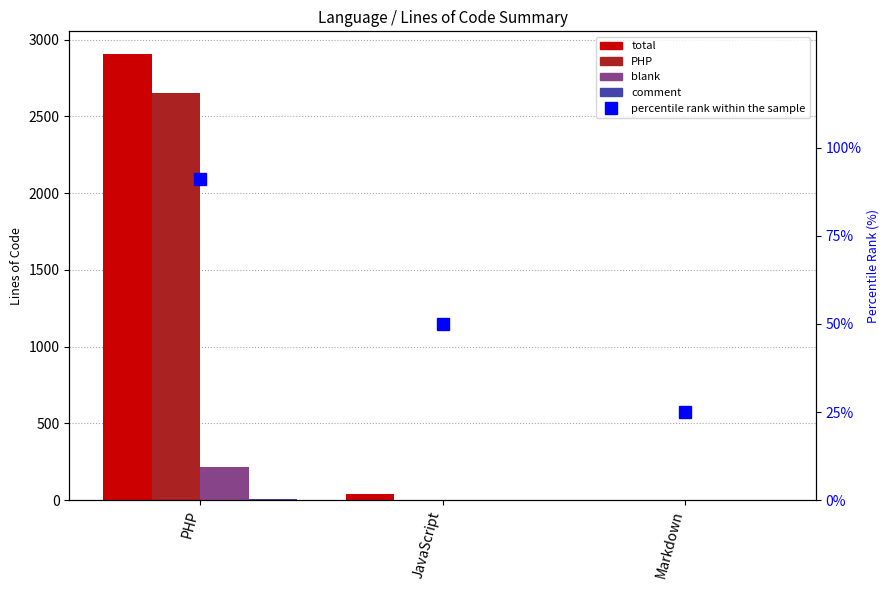

What is the total value across all series at JavaScript?

93